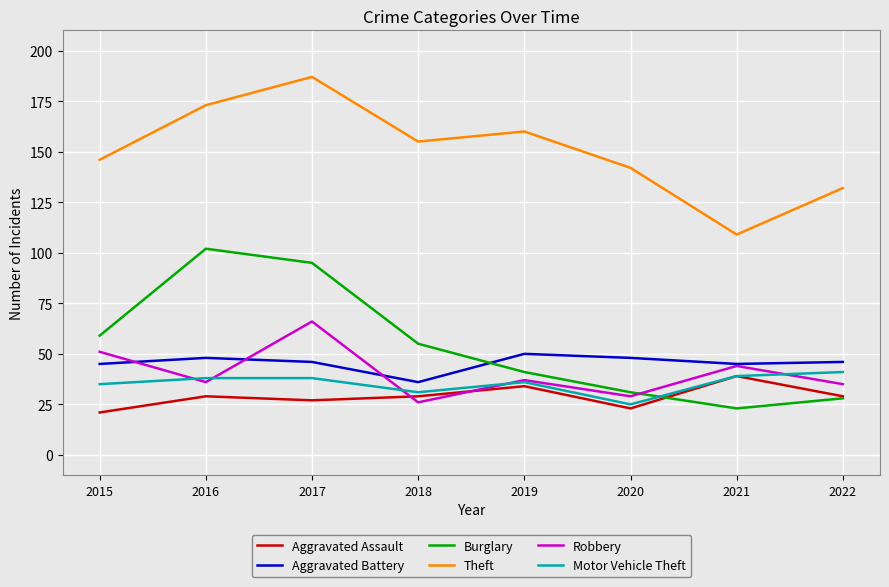

What is the total value across all series at 2015?

357